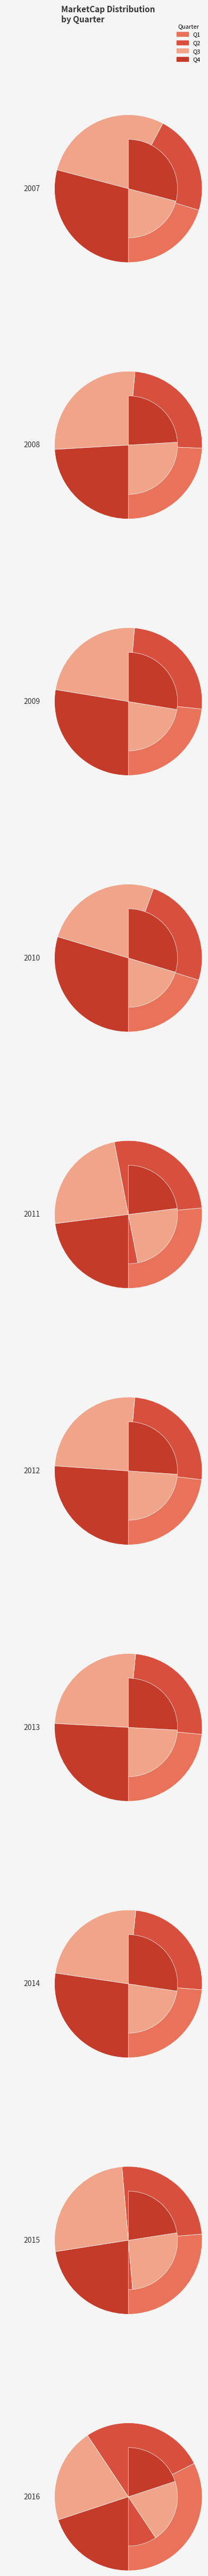

To the nearest percent, what is the difference between the largest and smallest slice percentages?

11%